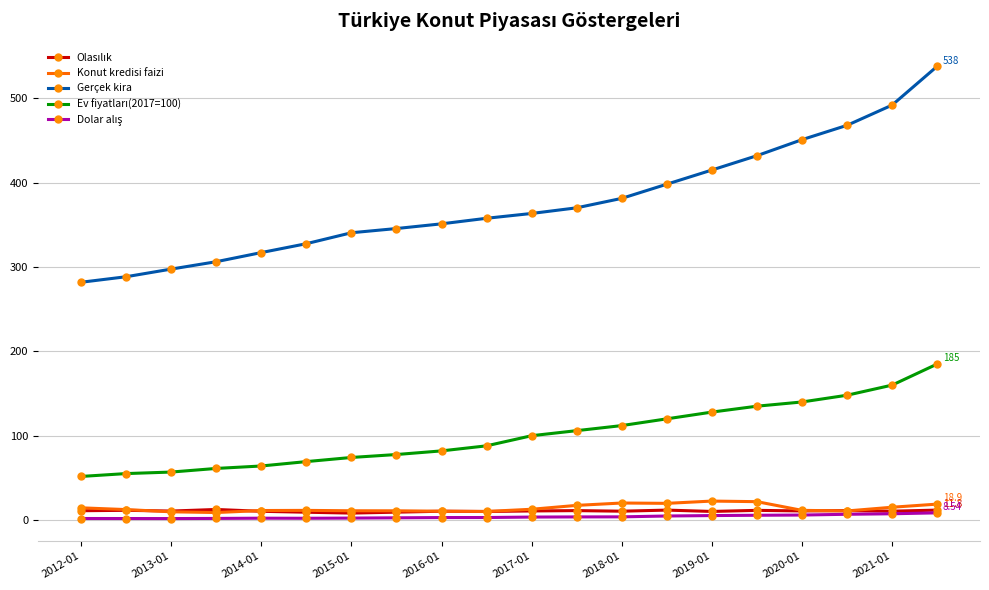

Which series has the widest spread of values?

Gerçek kira